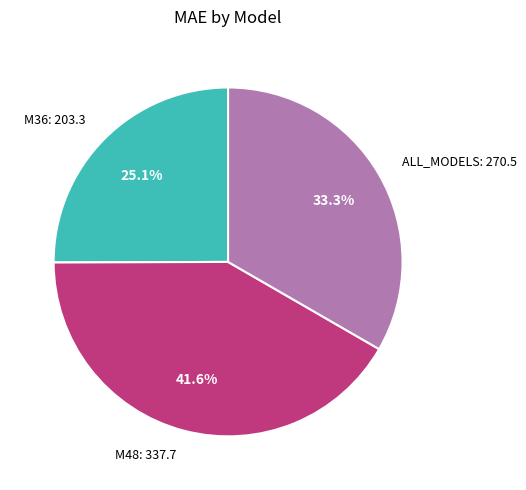

The M36 slice represents 13% of the pie. True or false?

False